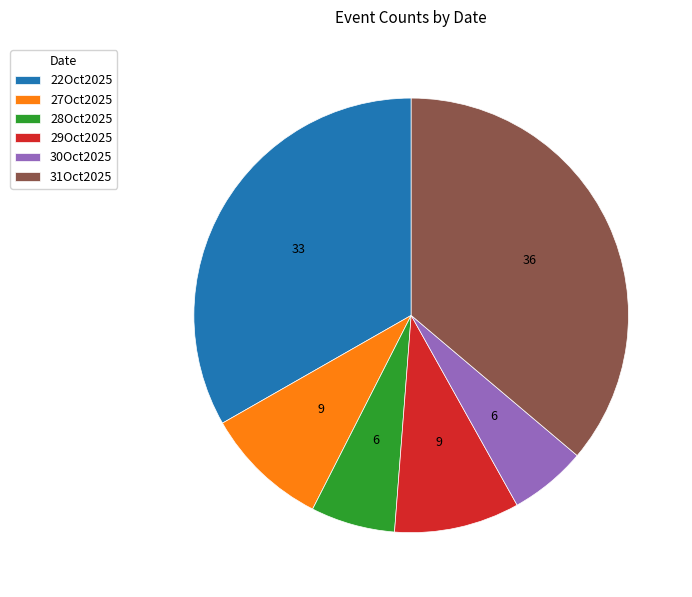

Is the sum of 30Oct2025 and 27Oct2025 greater than half?

No